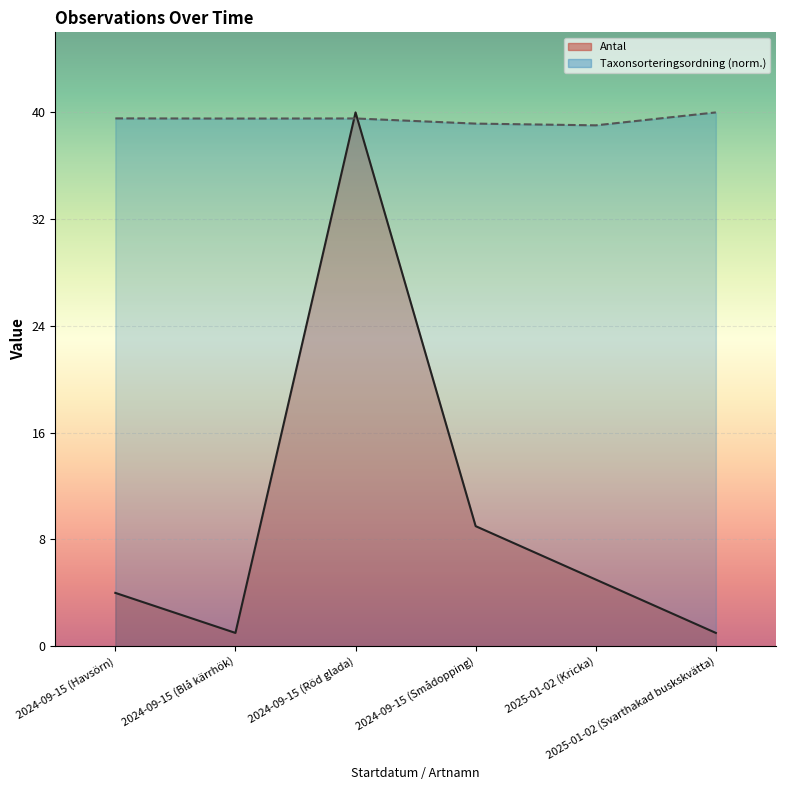

Which series ends up on top after the final intersection of Taxonsorteringsordning and Antal?

Taxonsorteringsordning